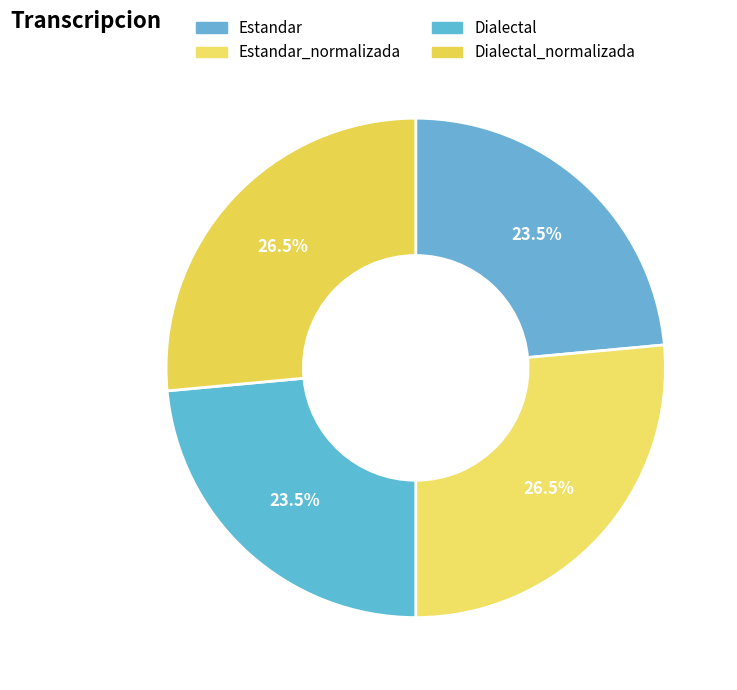

Does Dialectal_normalizada account for over 50% of the chart?

No